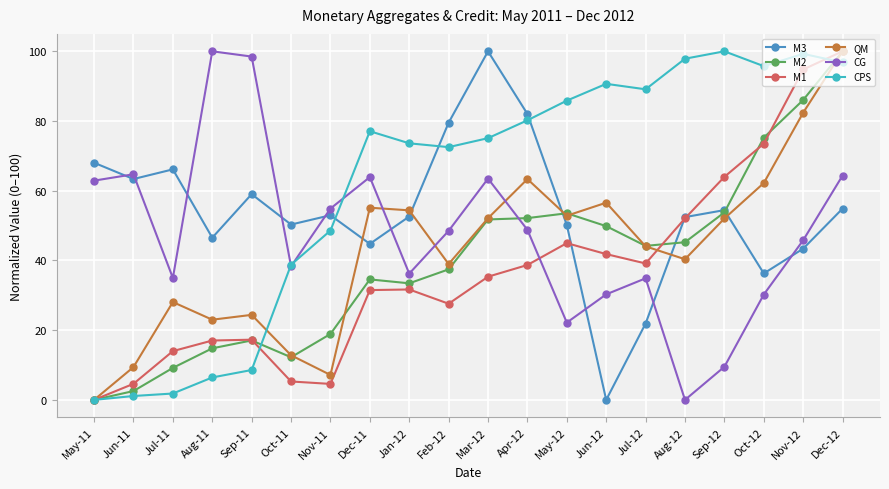

Which category has the lowest value in the M1 series?

May-11